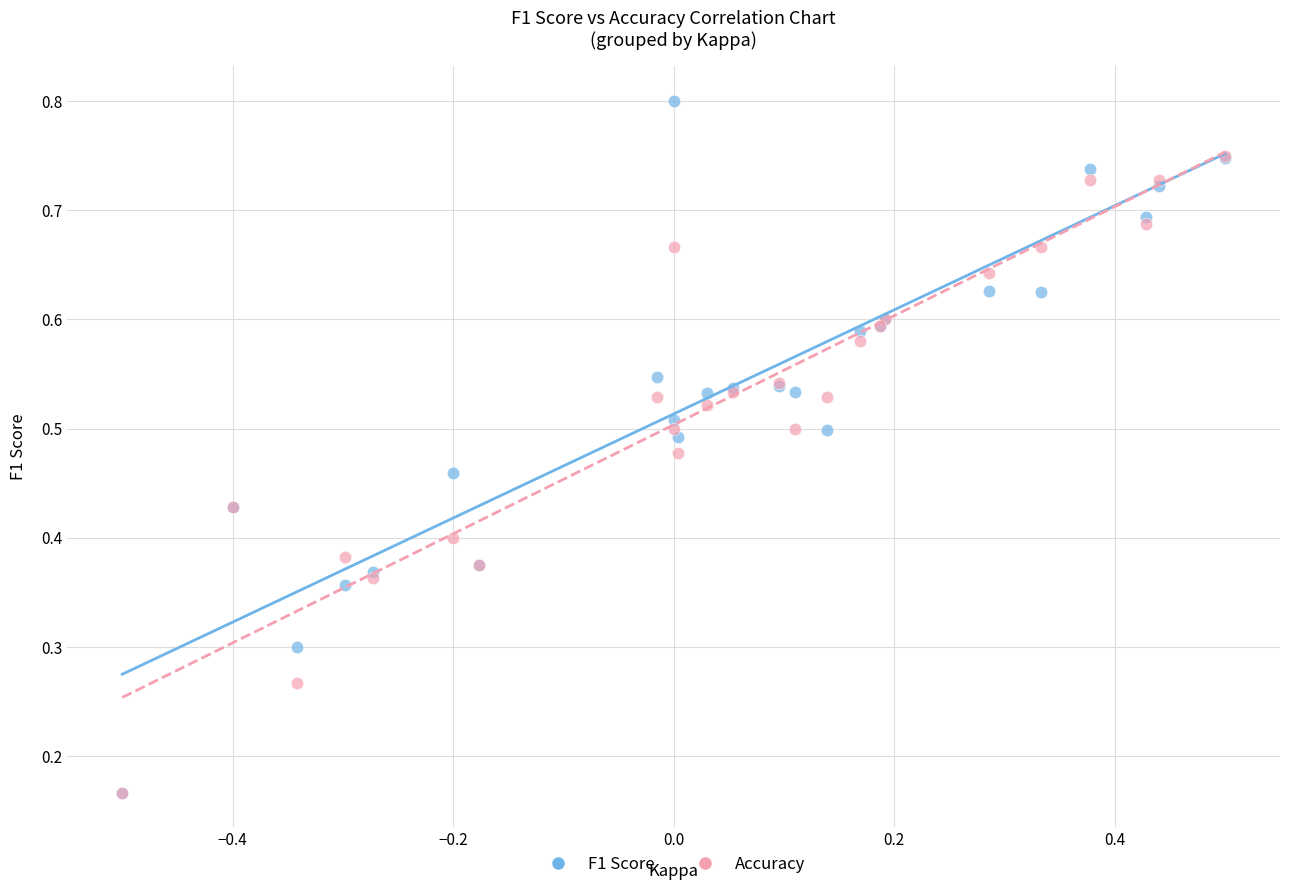

Which series has the widest spread of Y values?

F1 Score